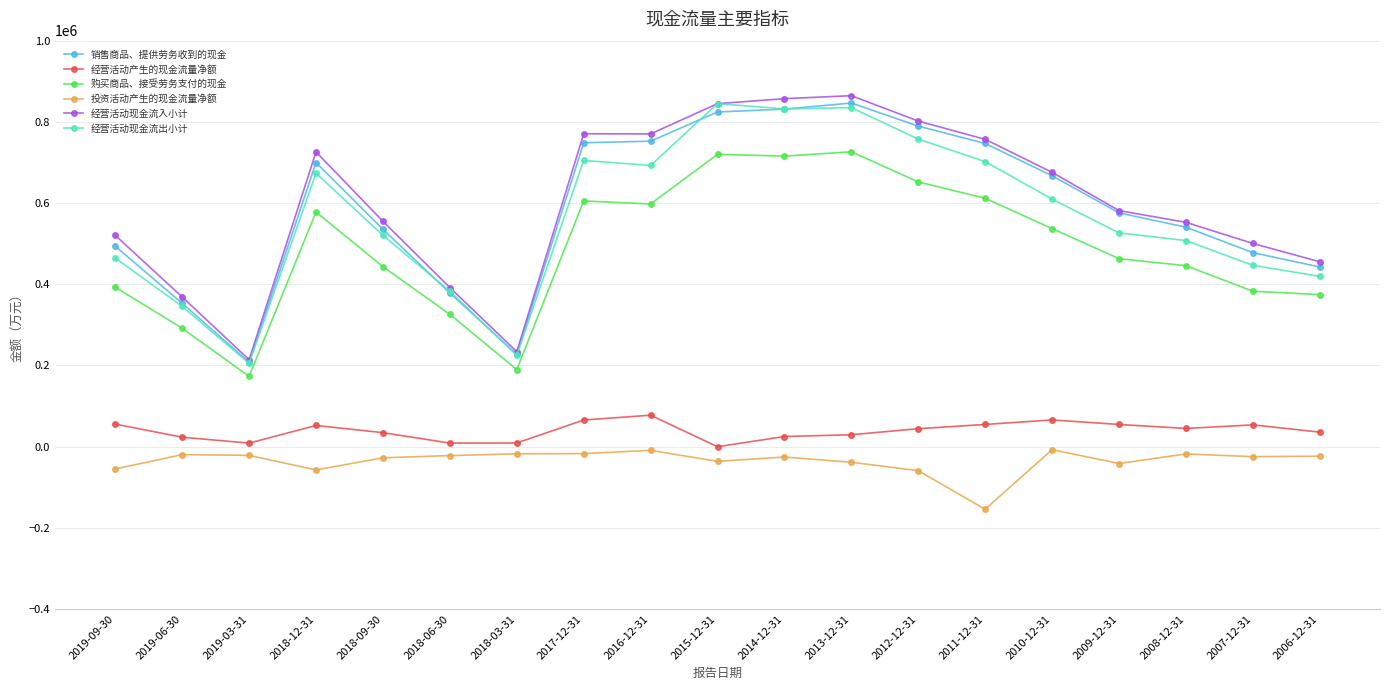

What is the label of the 1st point from the right?

2006-12-31